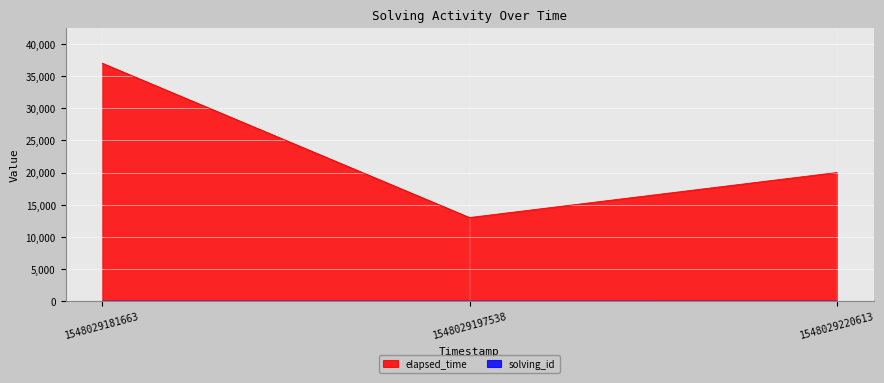

At which category is the sum across all series the highest?

1548029181663